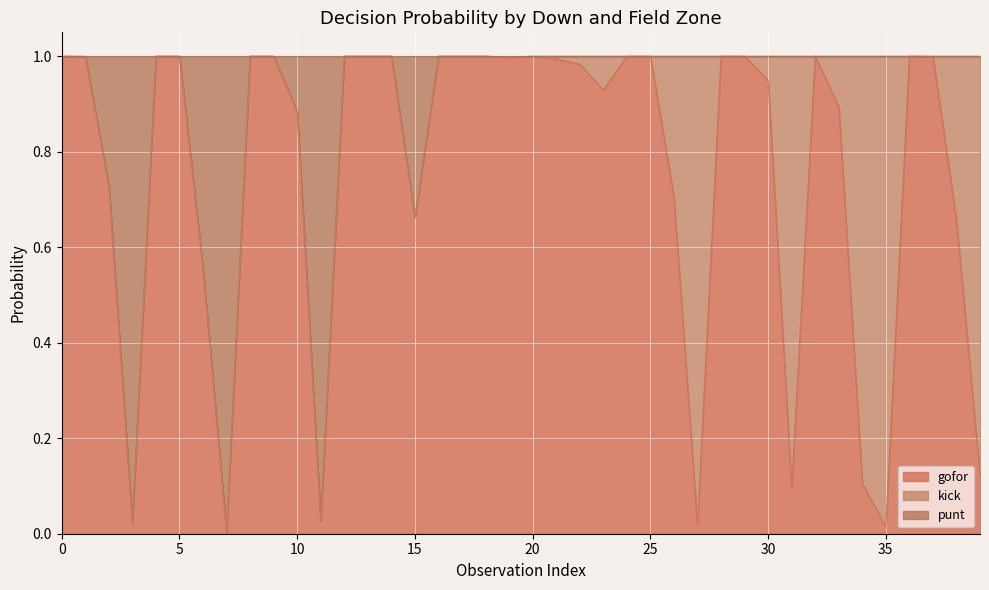

Between 1 and 6, which series saw the biggest shift?

gofor